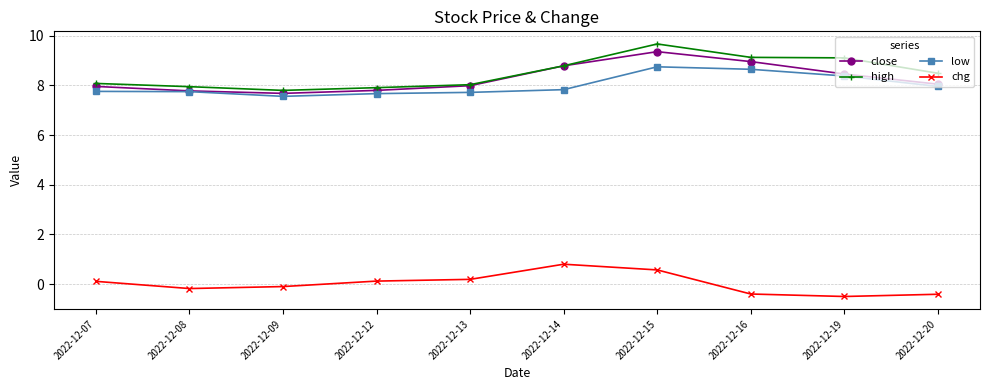

What is the lowest value of the chg series?

-0.5